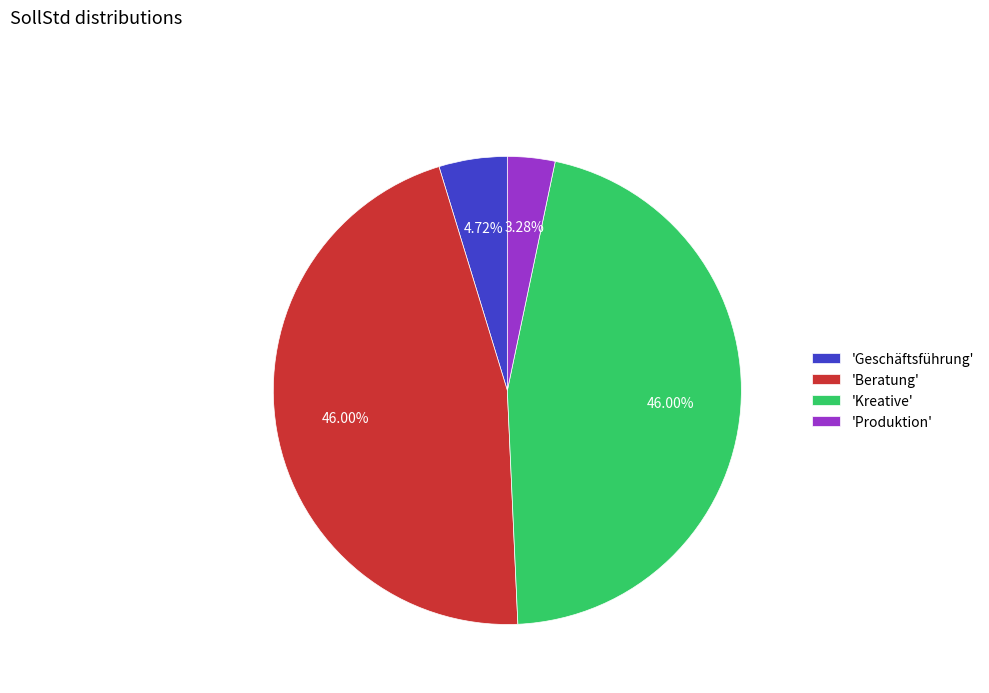

Combined, do 'Produktion' and 'Beratung' account for over 50%?

No